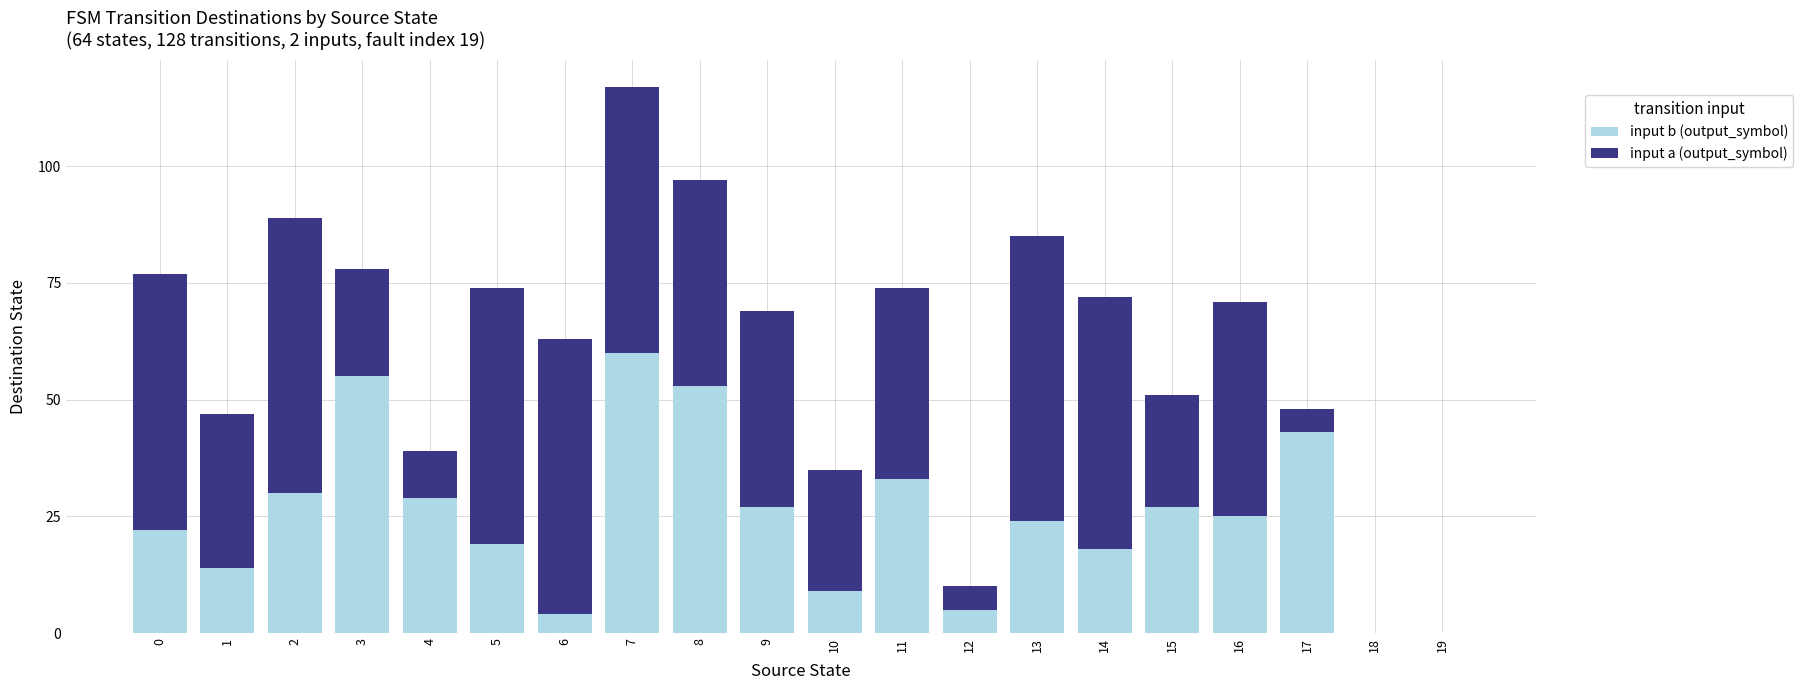

Count the number of data series in this chart.

2